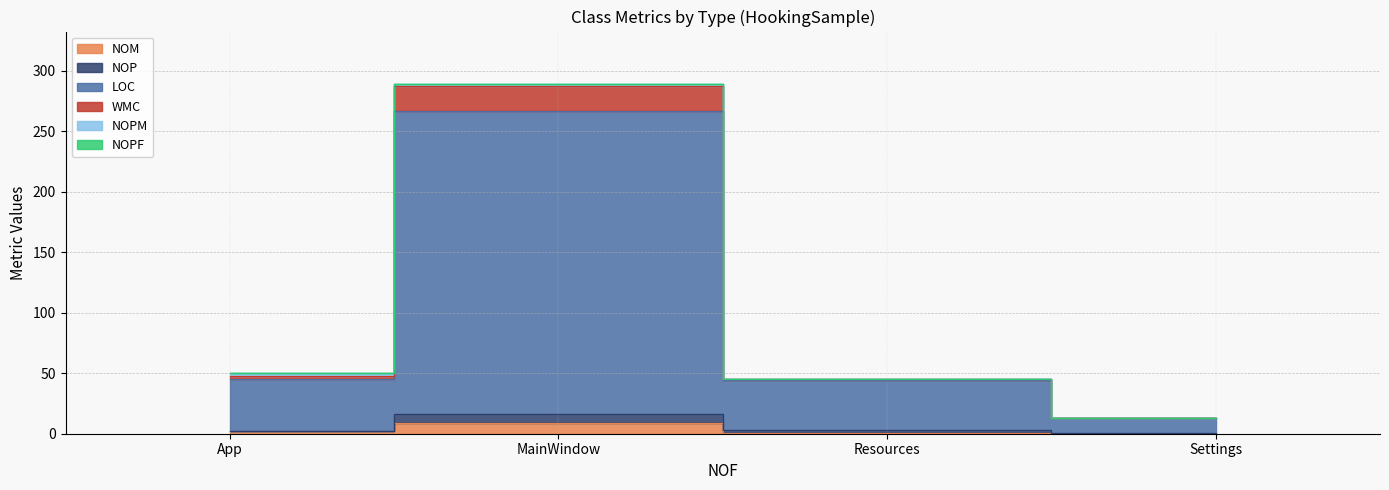

True or false: WMC has a value of 23 at Resources.

False